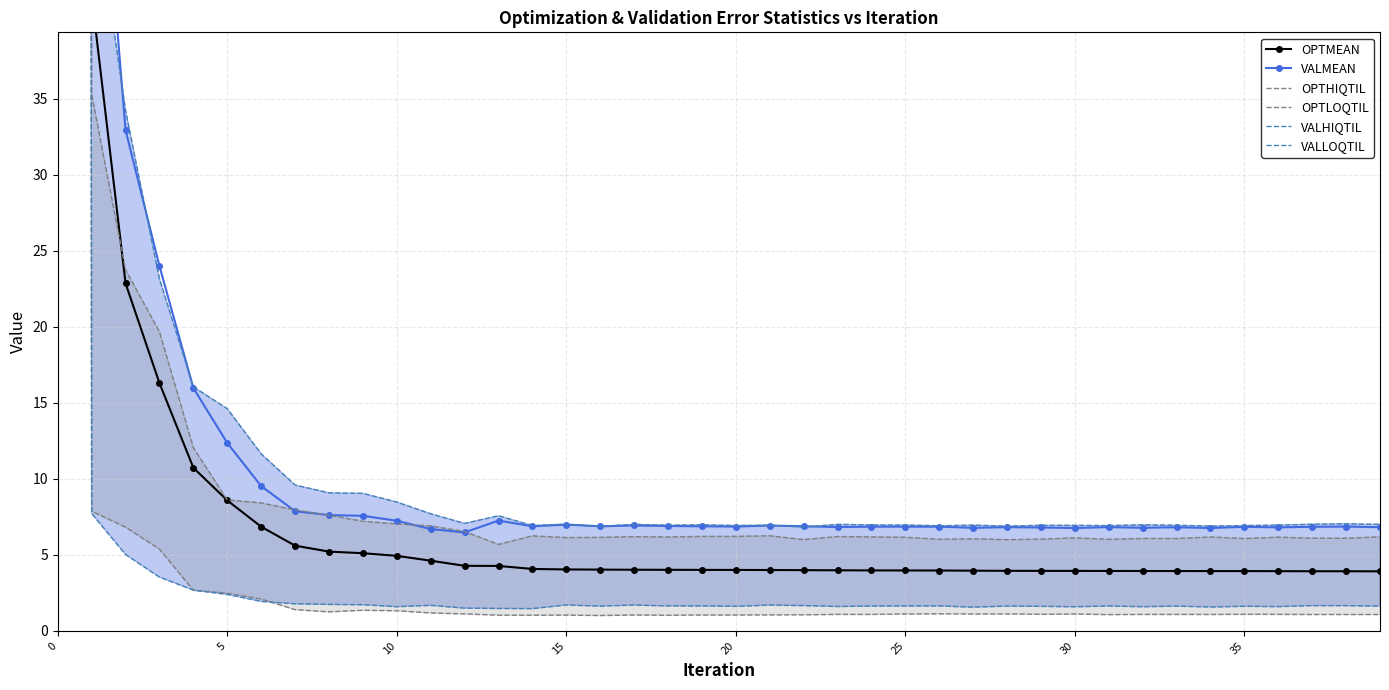

Which series has the largest range (max minus min)?

OPTHIQTIL